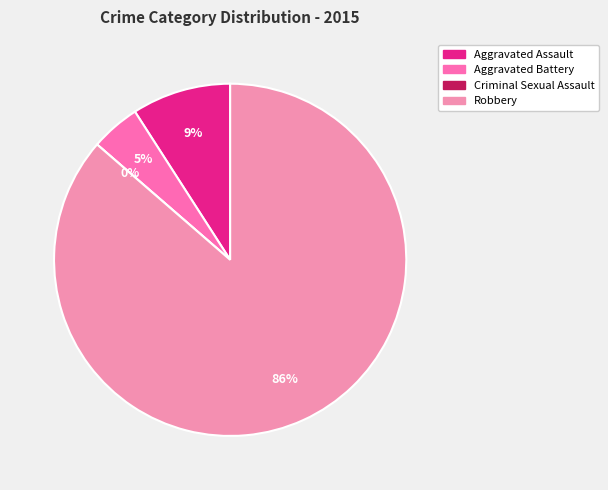

Which slice represents more than half of the pie?

Robbery